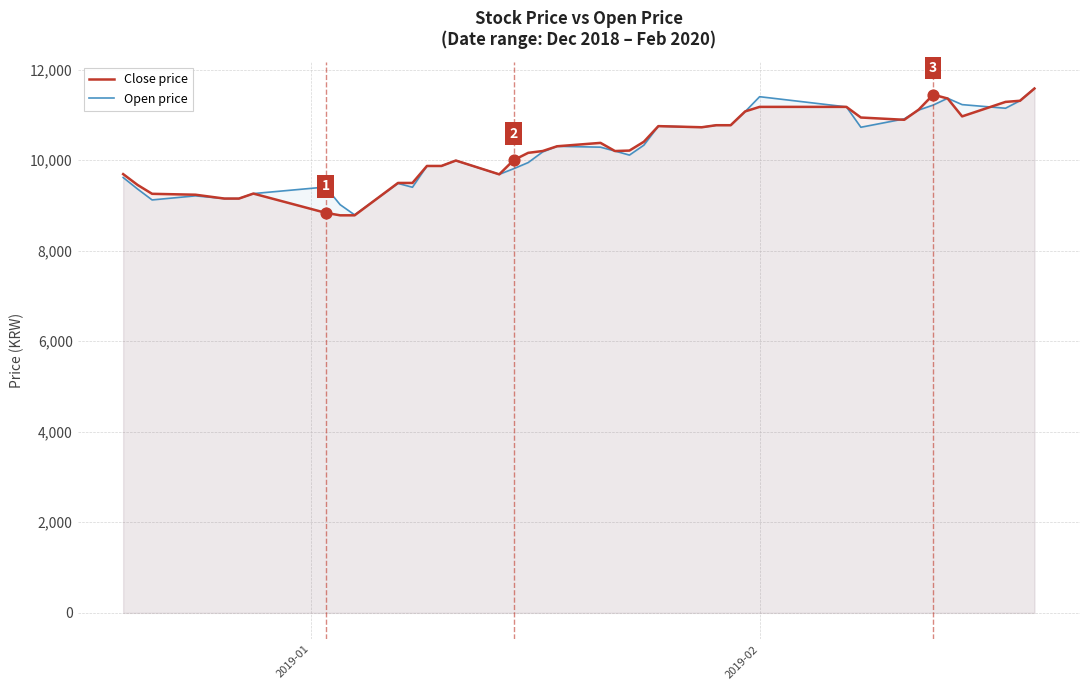

Which series has the widest spread of Y values?

Close price